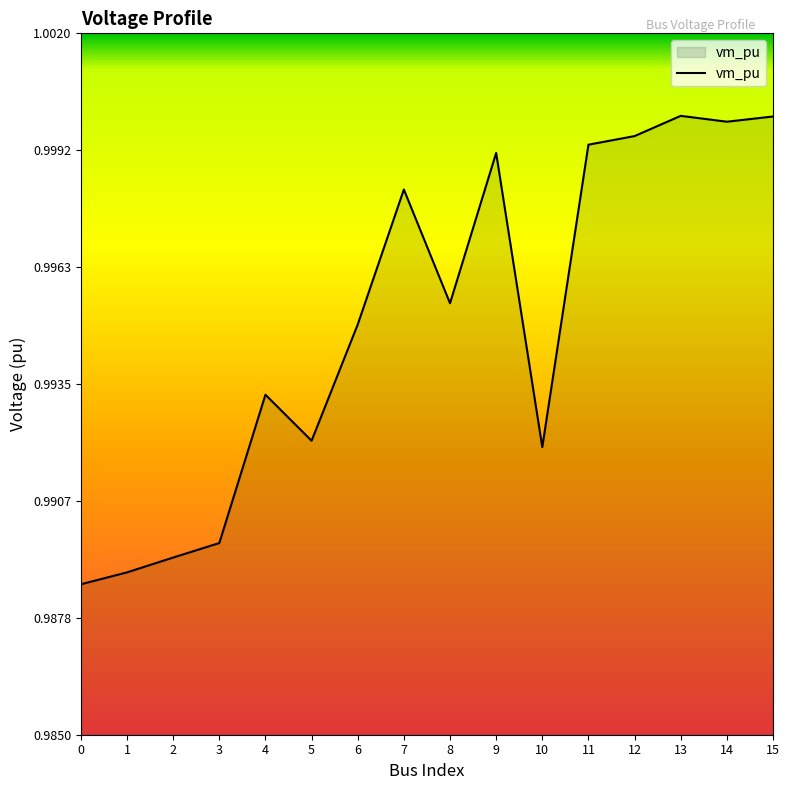

Between 2 and 6, which is larger?

6